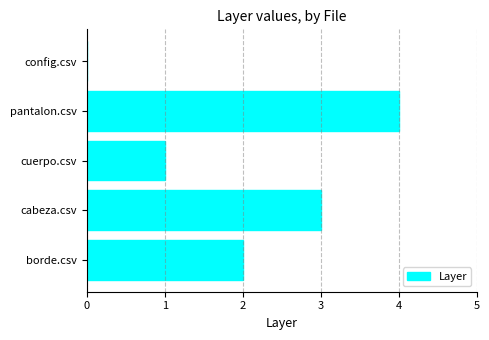

Which has a higher value, config.csv or borde.csv?

borde.csv